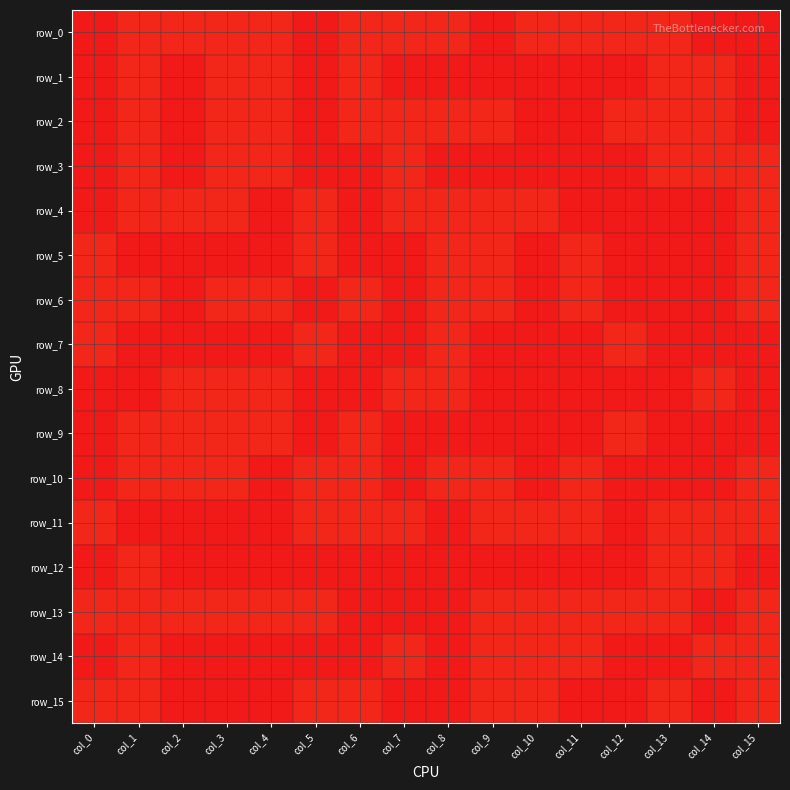

How many values in the row_8 series exceed 0?

6